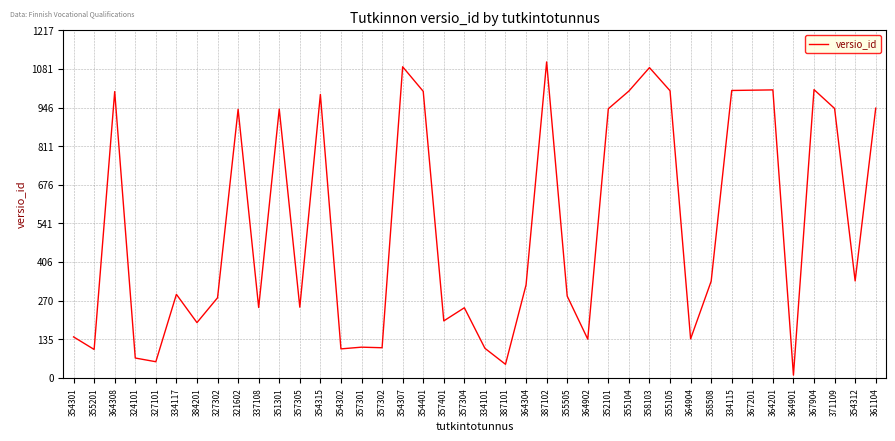

Between 337108 and 334115, which is larger?

334115